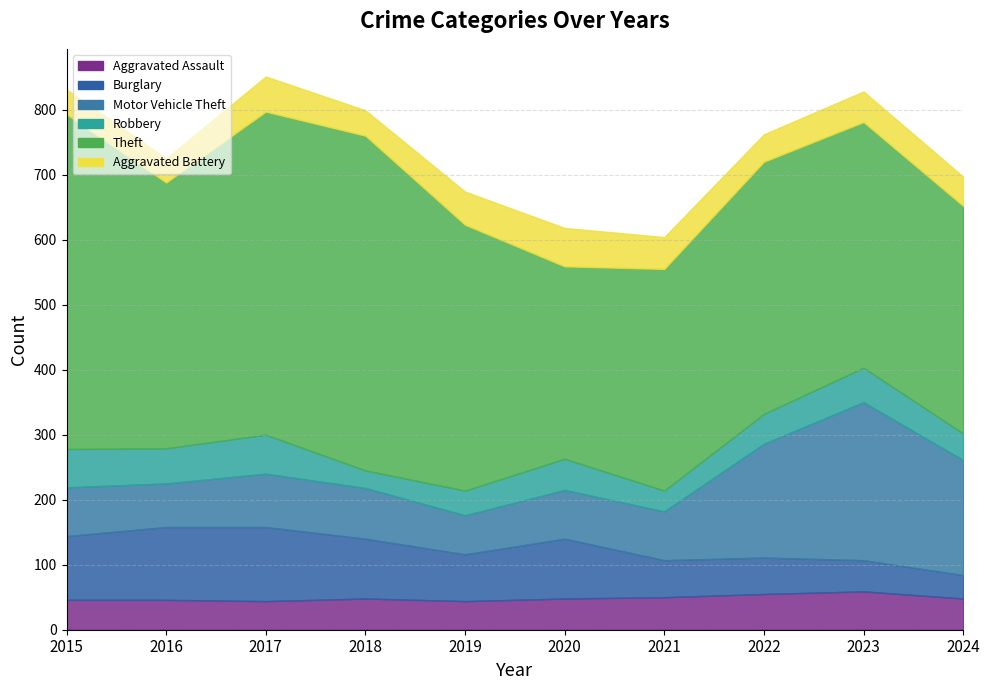

Which series has the largest range (max minus min)?

Theft